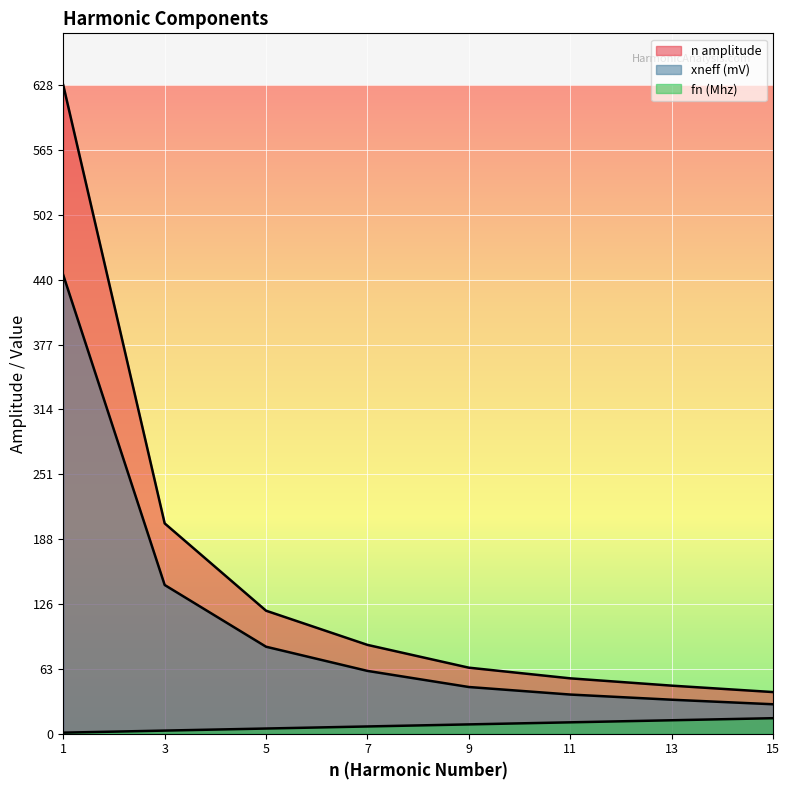

Where does the xneff (mV) series first go above 60?

1